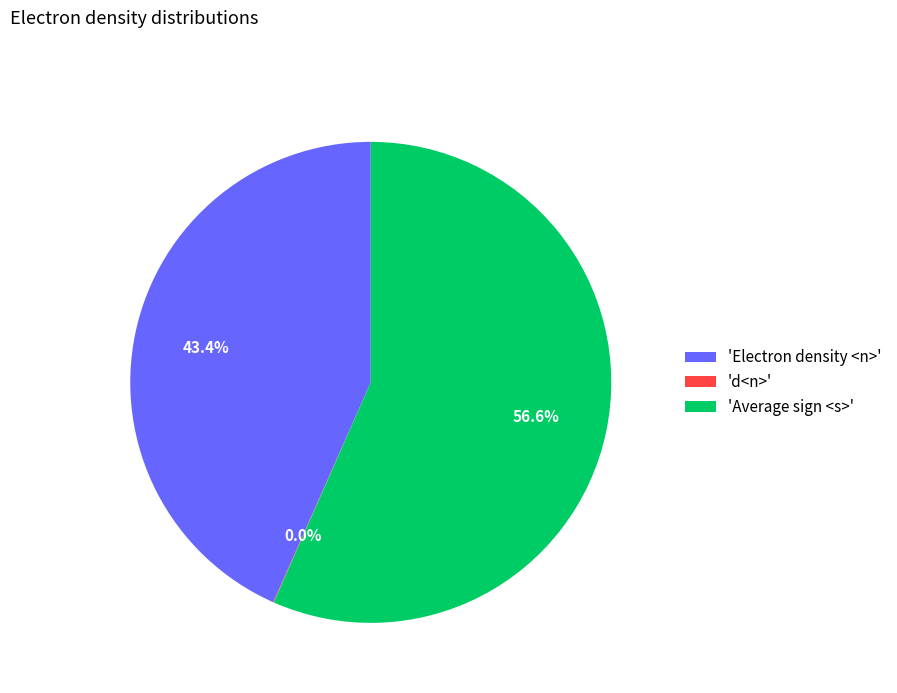

How much of the chart is everything except 'Electron density <n>'?

56.6%